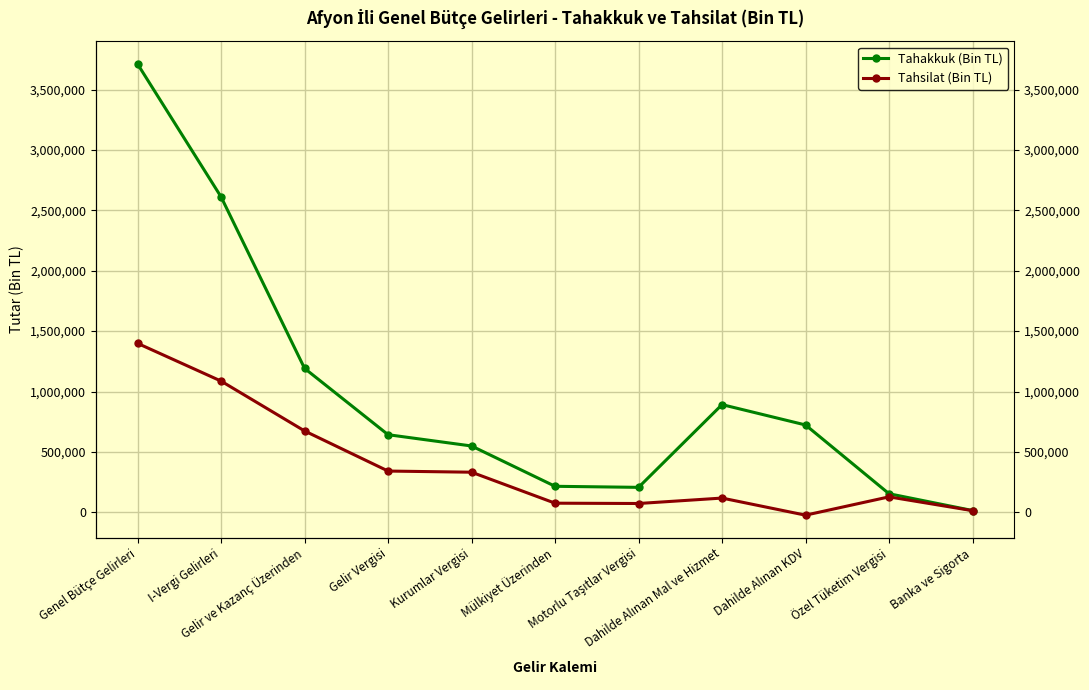

The value of Tahsilat (Bin TL) at Dahilde Alınan Mal ve Hizmet is 117920. True or false?

True